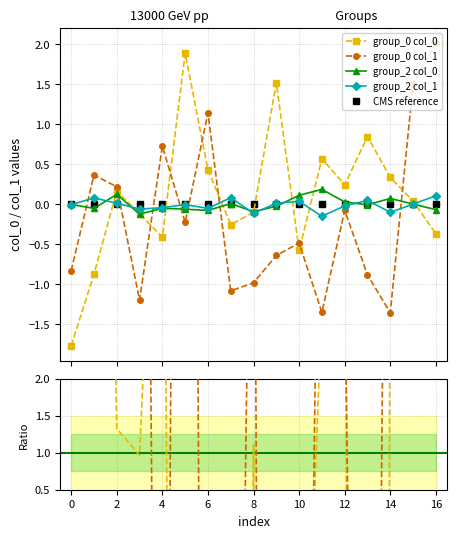

What is the highest value of the group_0 col_0 series?

1.9